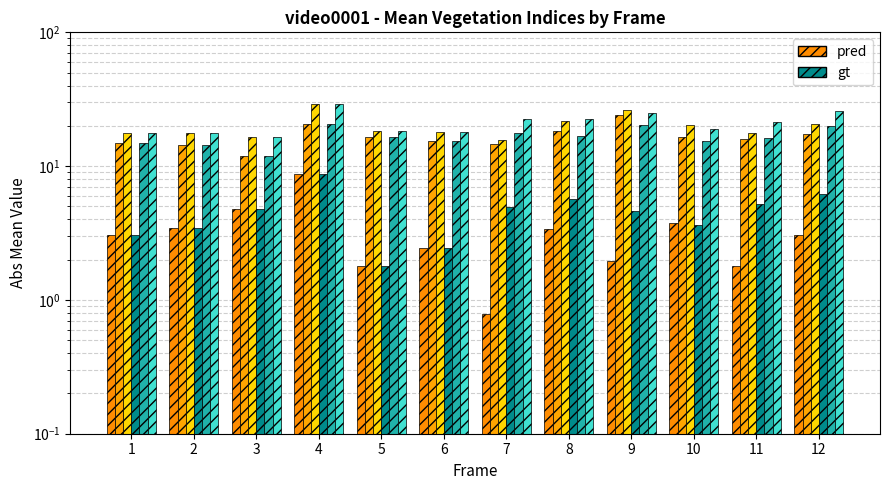

What is the difference between the highest and lowest values at 12?

23.0